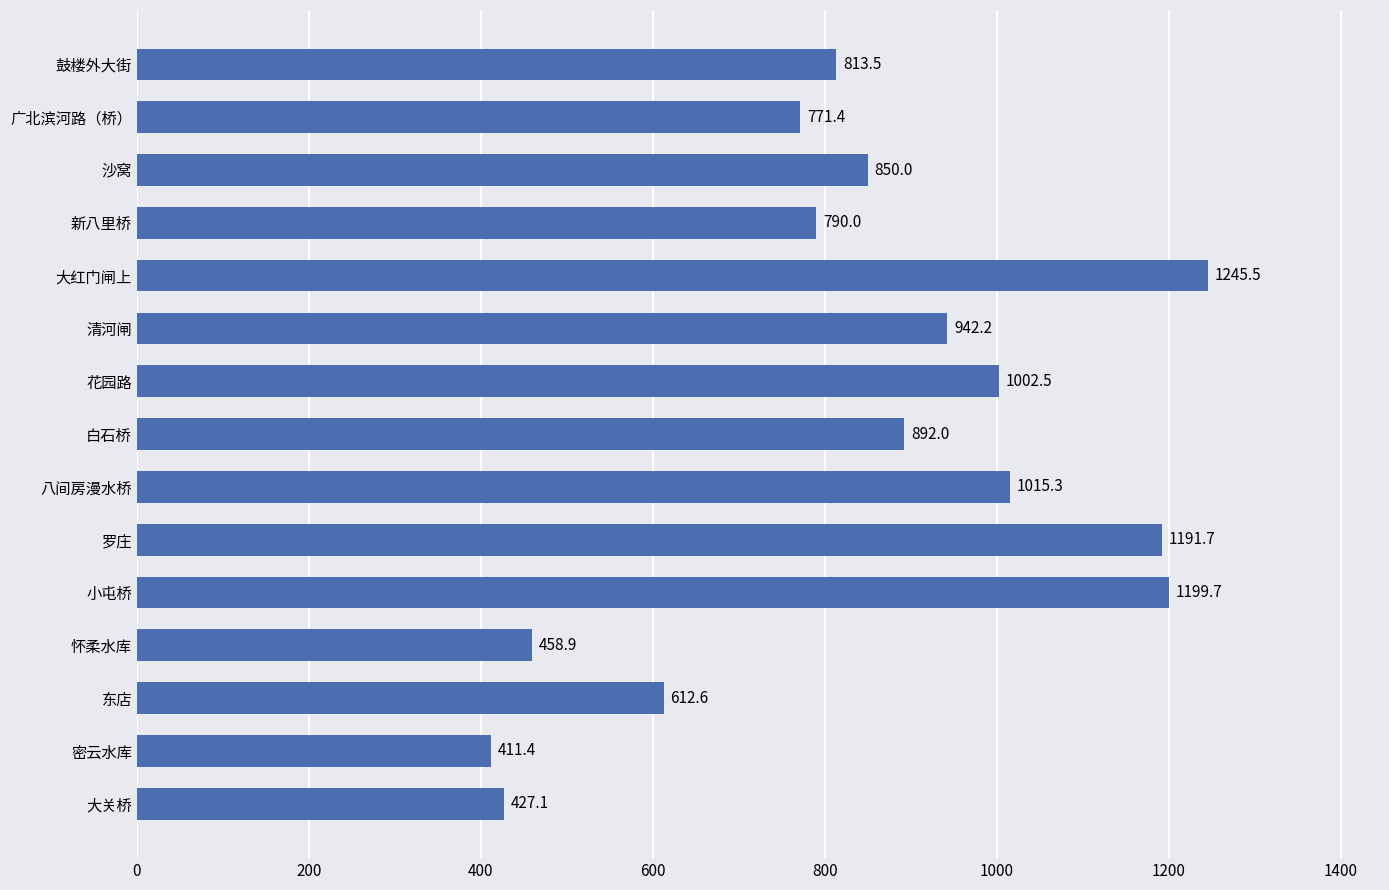

Reading top to bottom, transcribe all the data shown in this chart.

813.5	771.4	850.0	790.0	1245.5	942.2	1002.5	892.0	1015.3	1191.7	1199.7	458.9	612.6	411.4	427.1